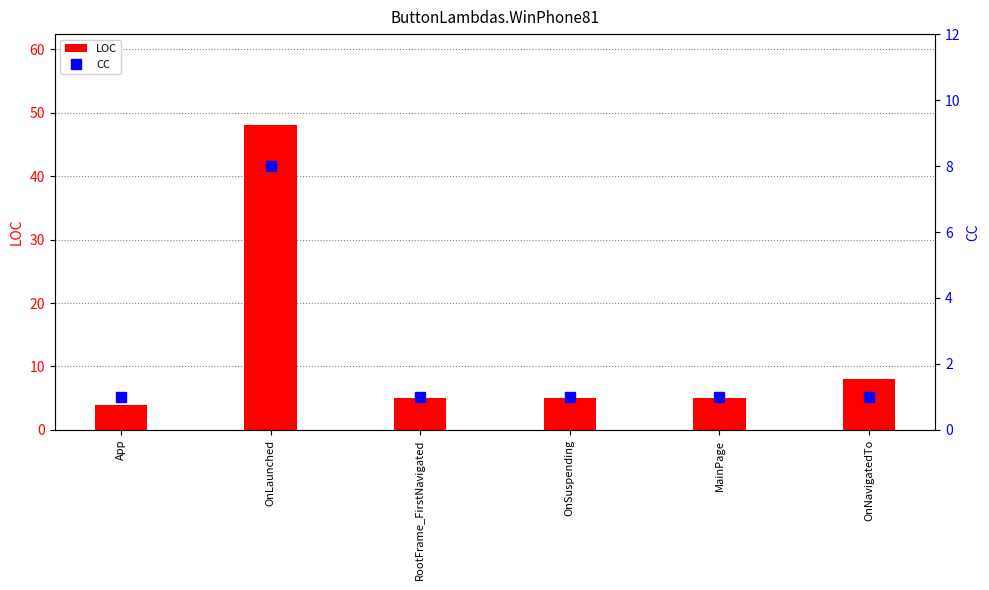

What is the lowest value of the LOC series?

4